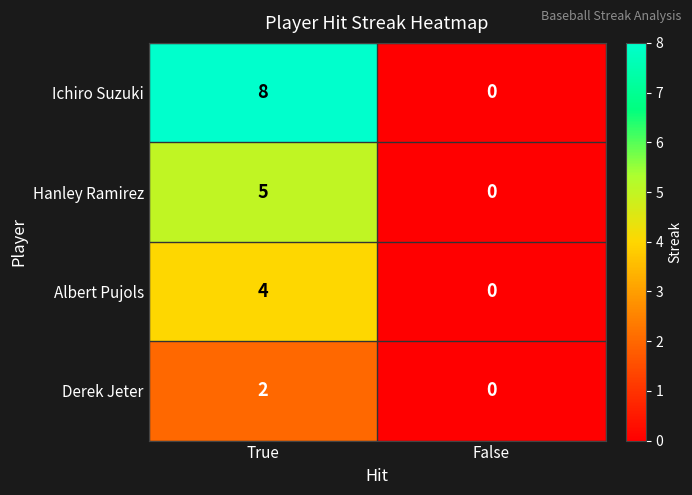

At which label is Hanley Ramirez closest to 2?

False